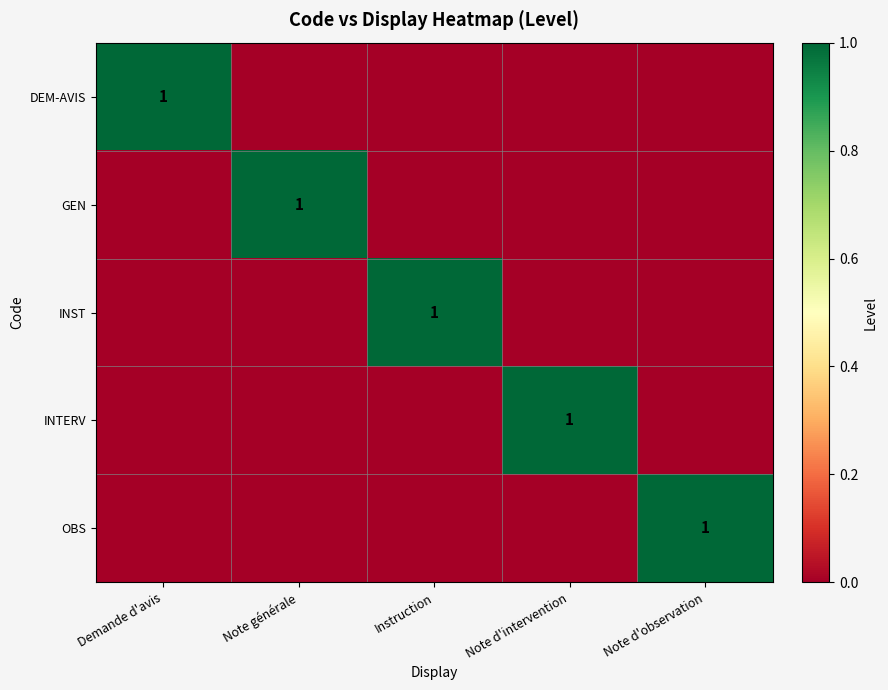

List the series in order of their peak value, lowest first.

DEM-AVIS, GEN, INST, INTERV, OBS